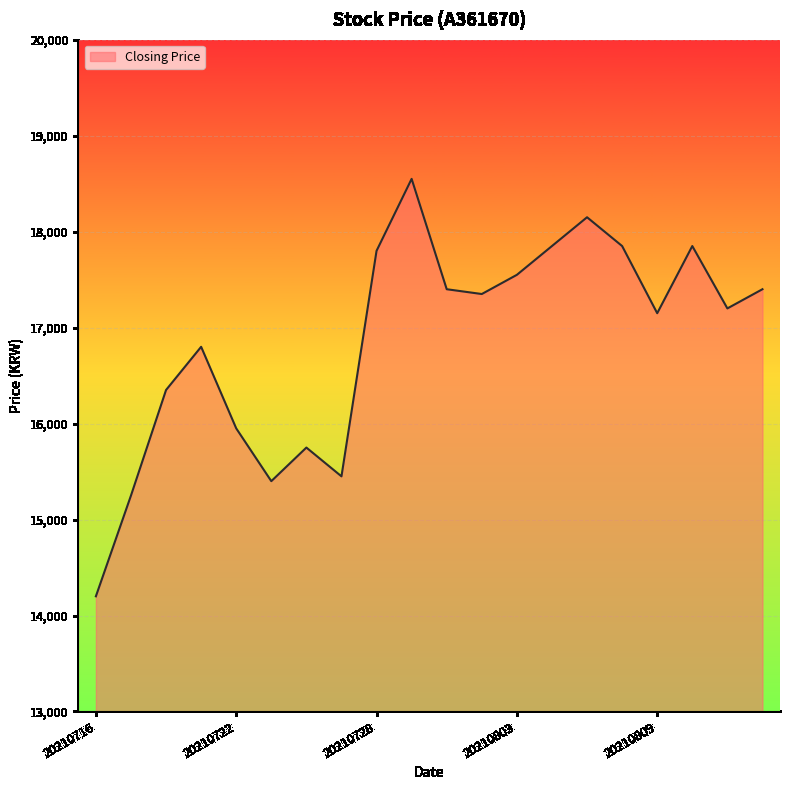

What is the minimum value shown in the chart?

14200